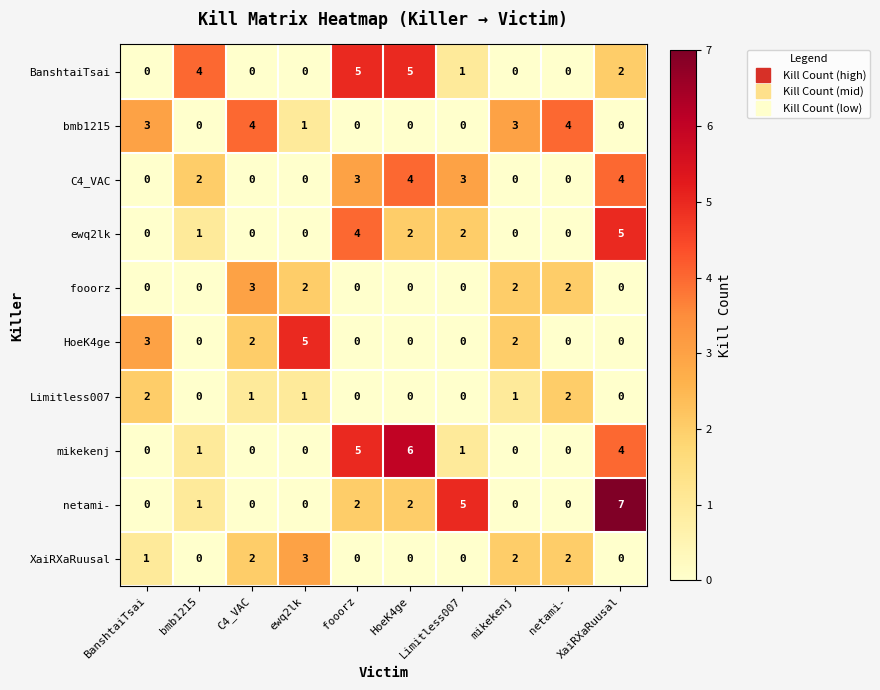

What is the greatest value displayed?

7